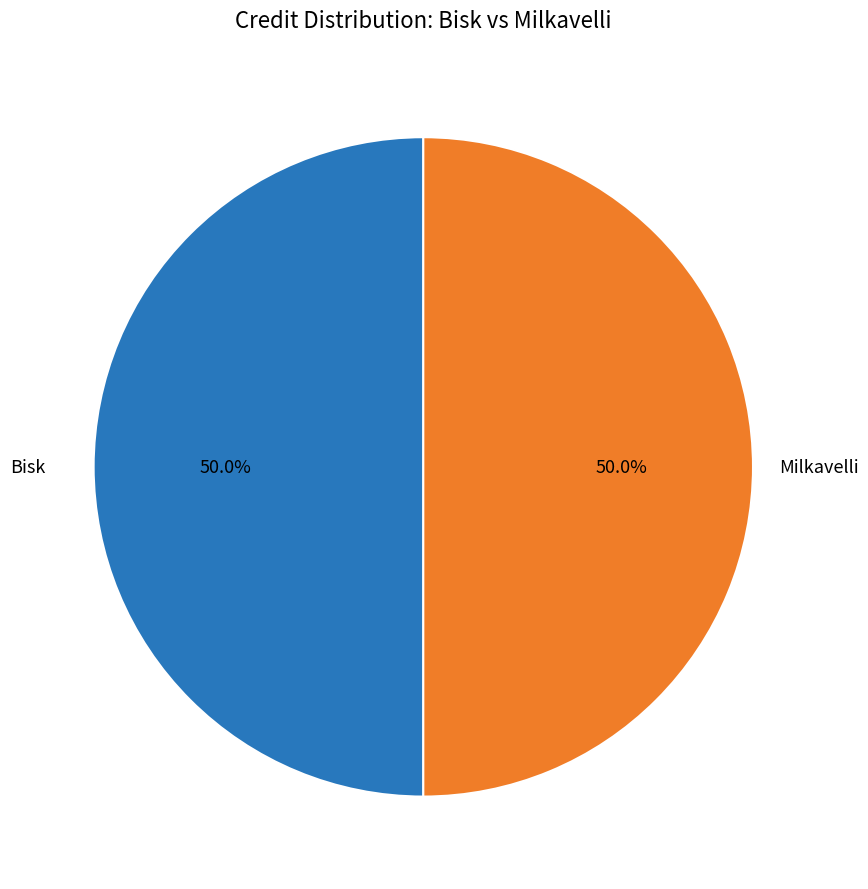

Combined, what portion of the pie is Bisk and Milkavelli?

100.0%